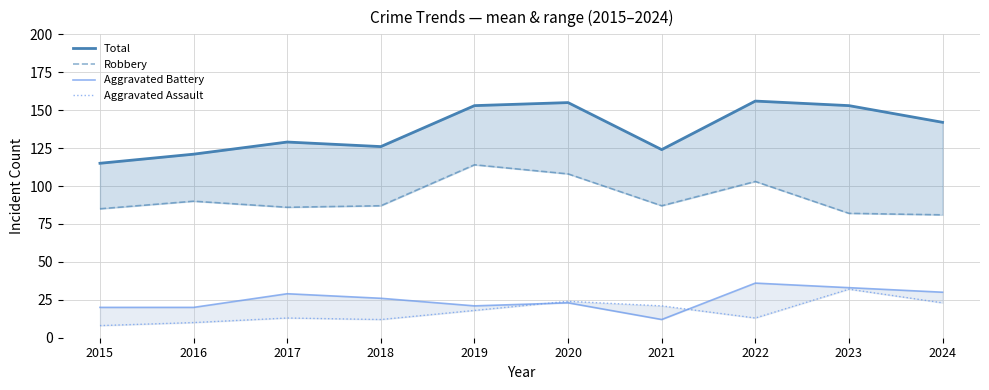

Which category has the lowest value across all series?

2015